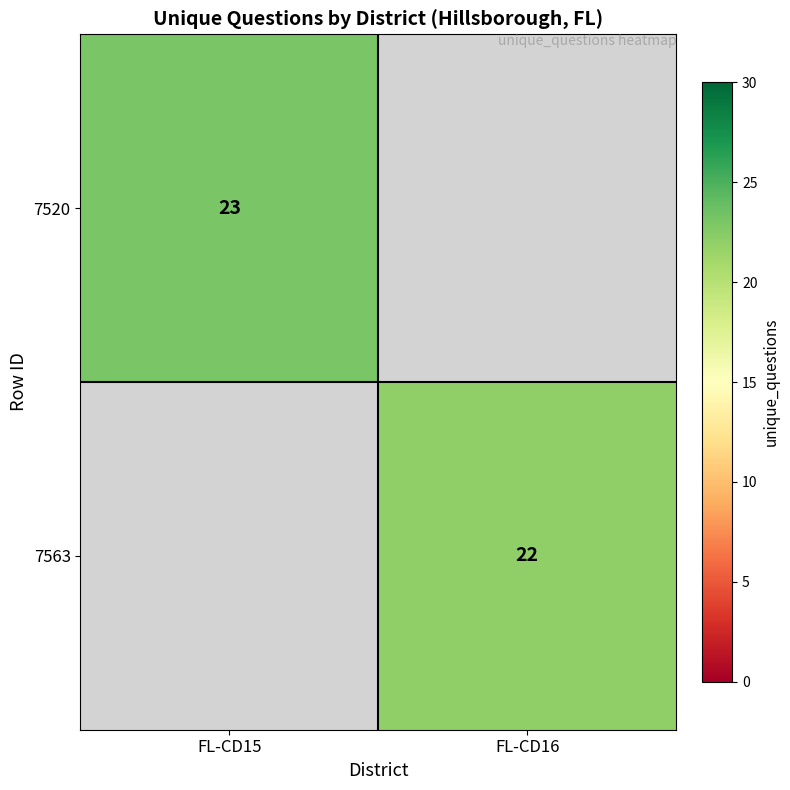

What is the maximum value shown in the chart?

23.0